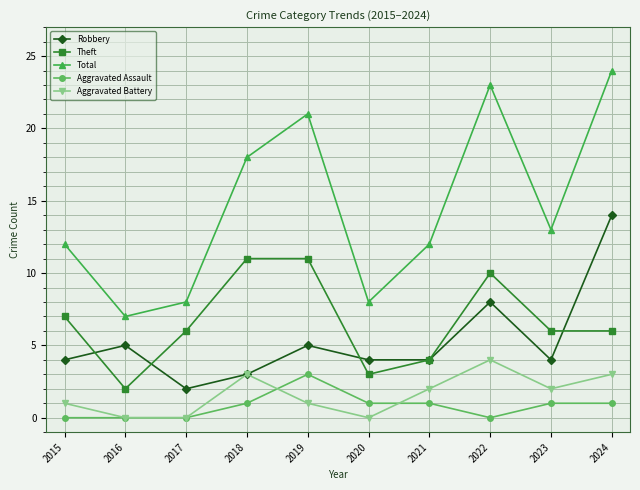

Which label corresponds to the largest value in the chart?

2024